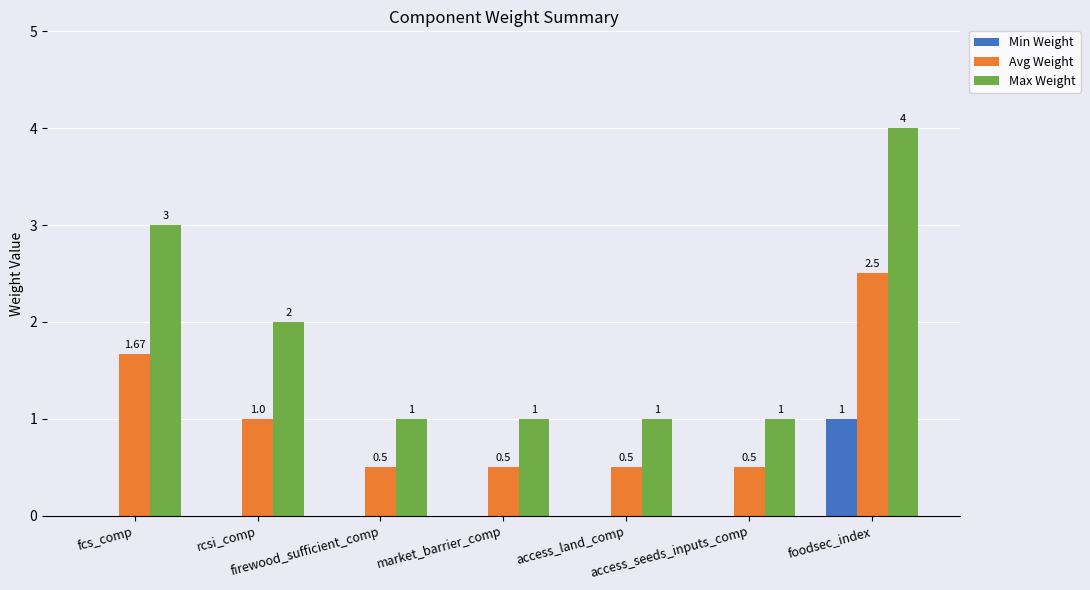

Which series has the largest total across all categories?

Max Weight